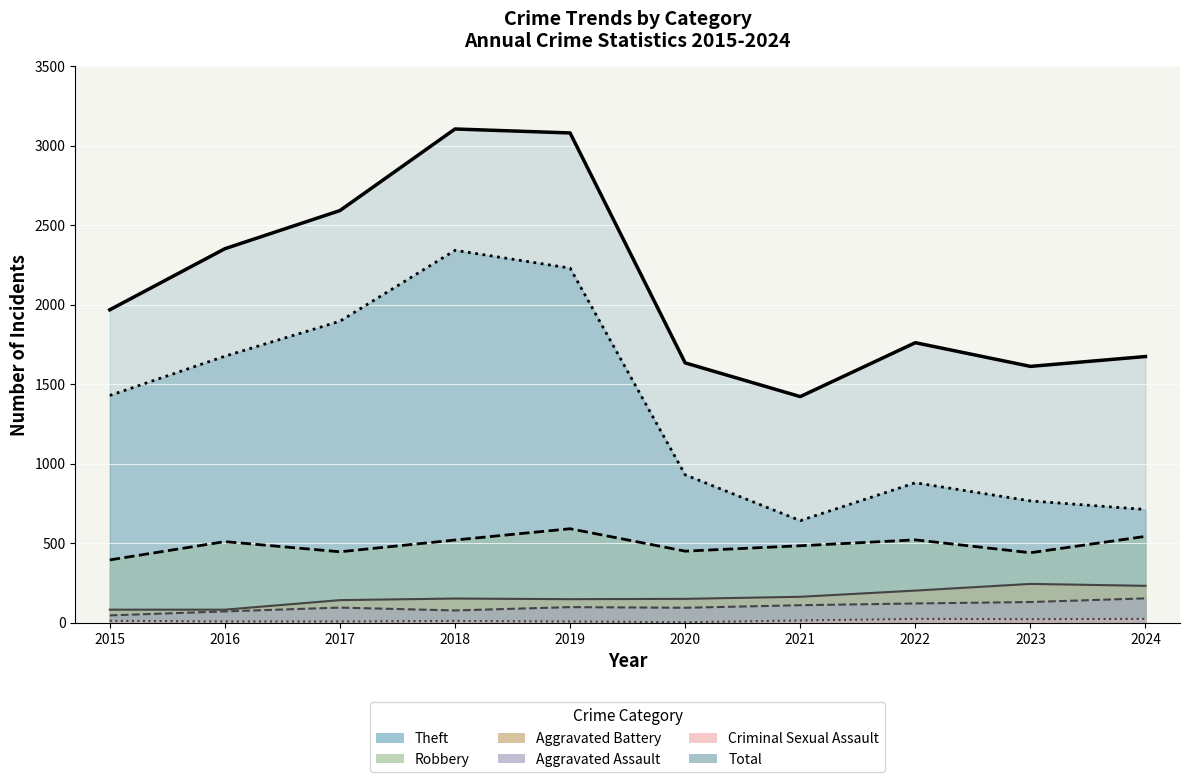

How many interior local valleys does the Theft series have?

1